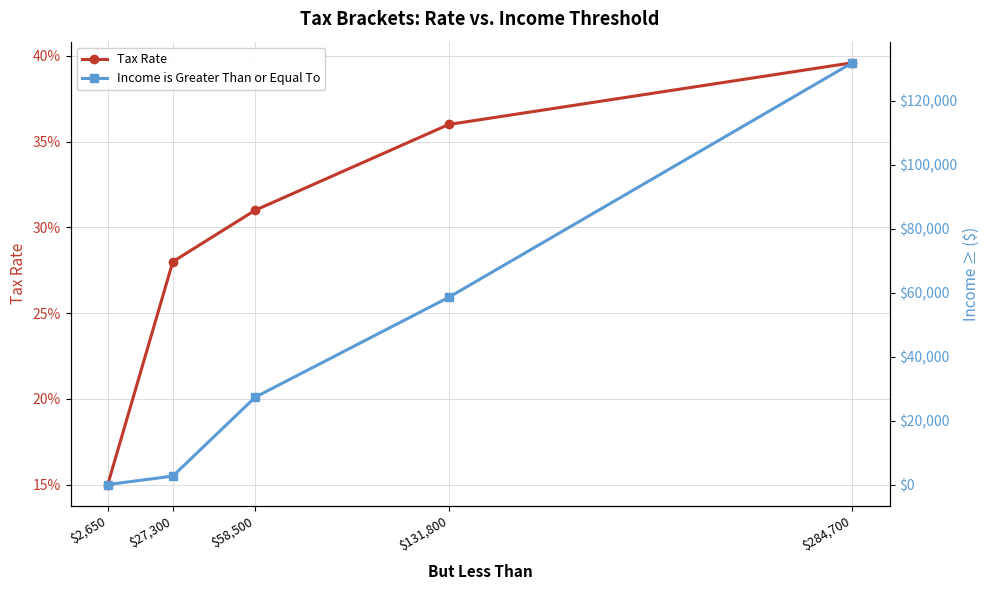

How many data points does each series have?

5